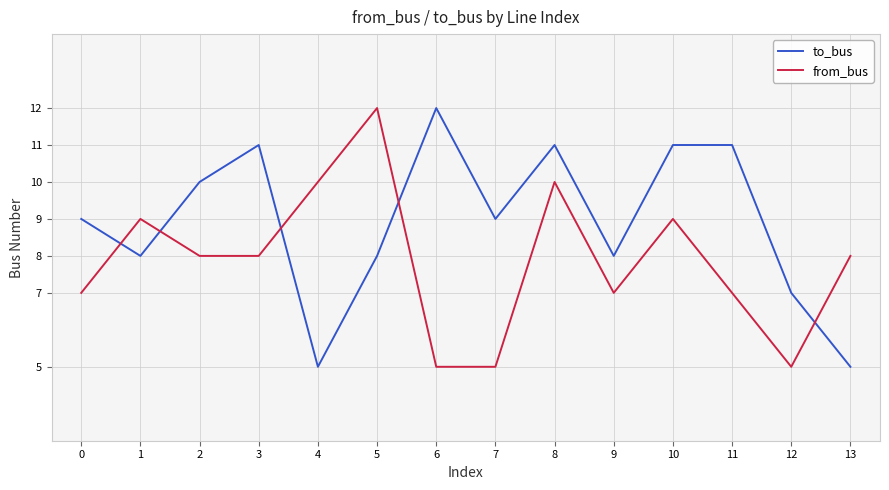

What is the sum of all to_bus values?

125